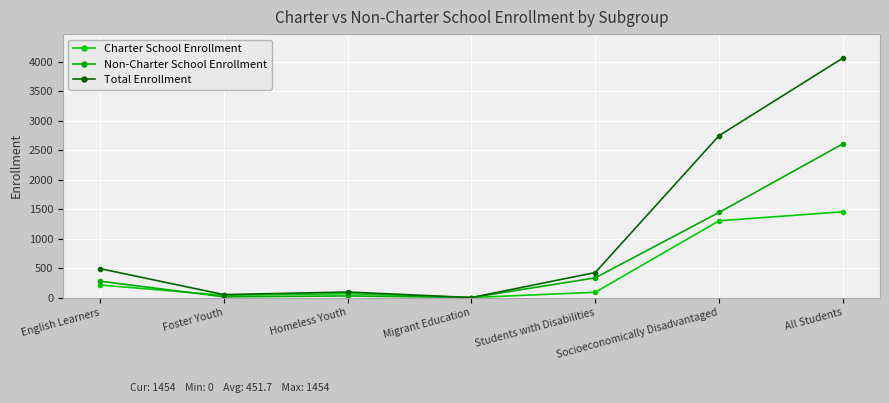

Between All Students and Socioeconomically Disadvantaged, which is larger?

All Students